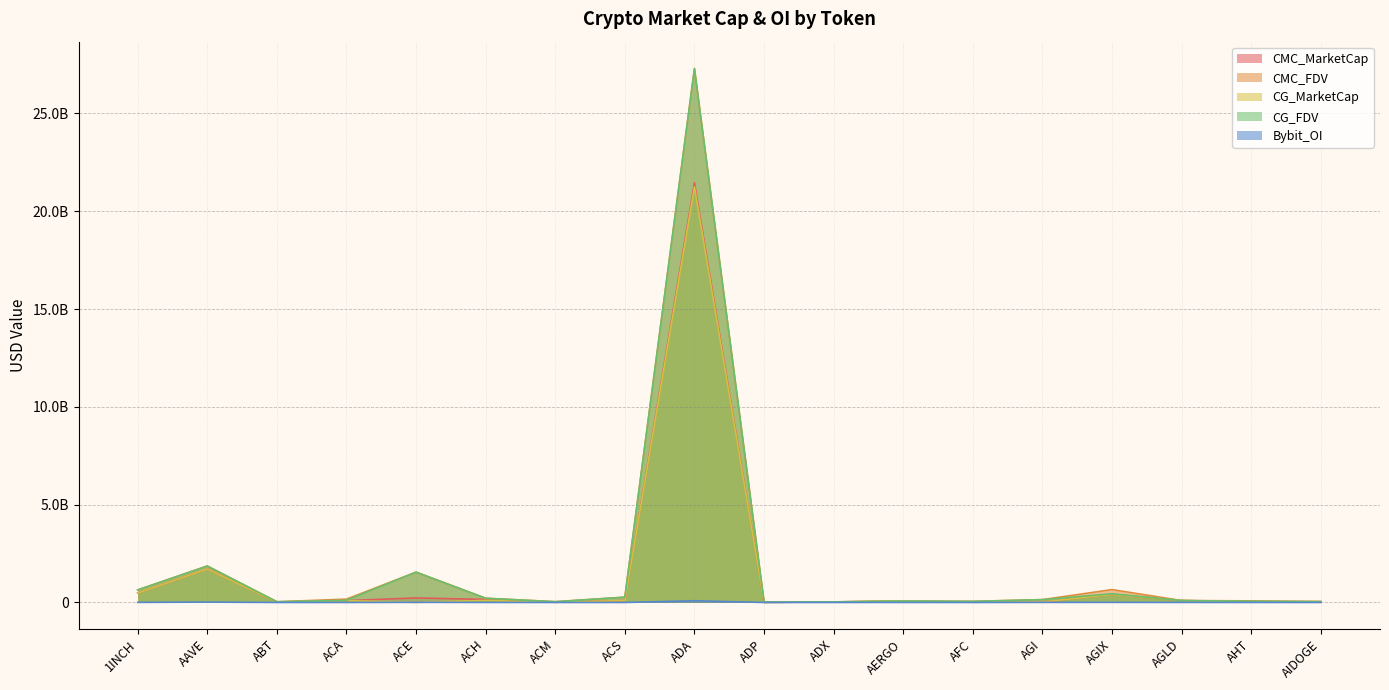

At which label does CG_FDV first exceed 112025459?

1INCH